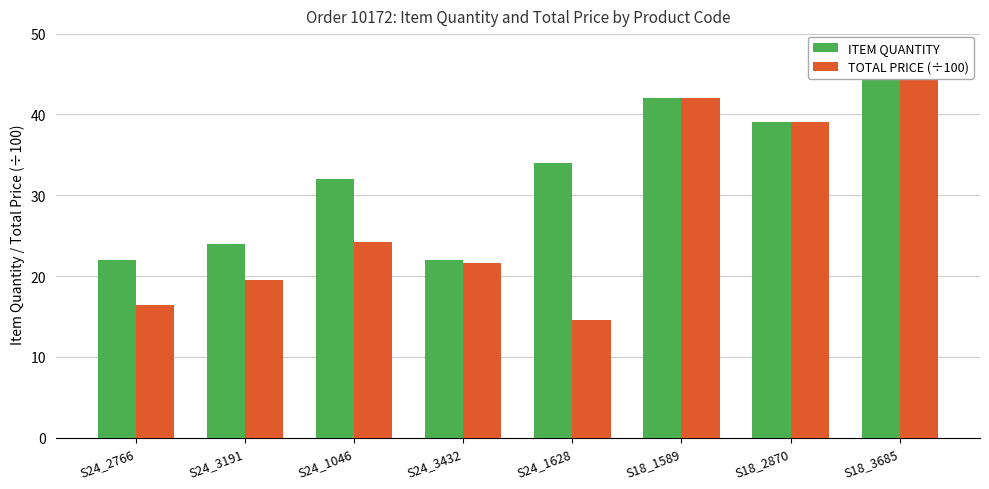

List the series in order of their overall mean, lowest first.

TOTAL PRICE (÷100), ITEM QUANTITY